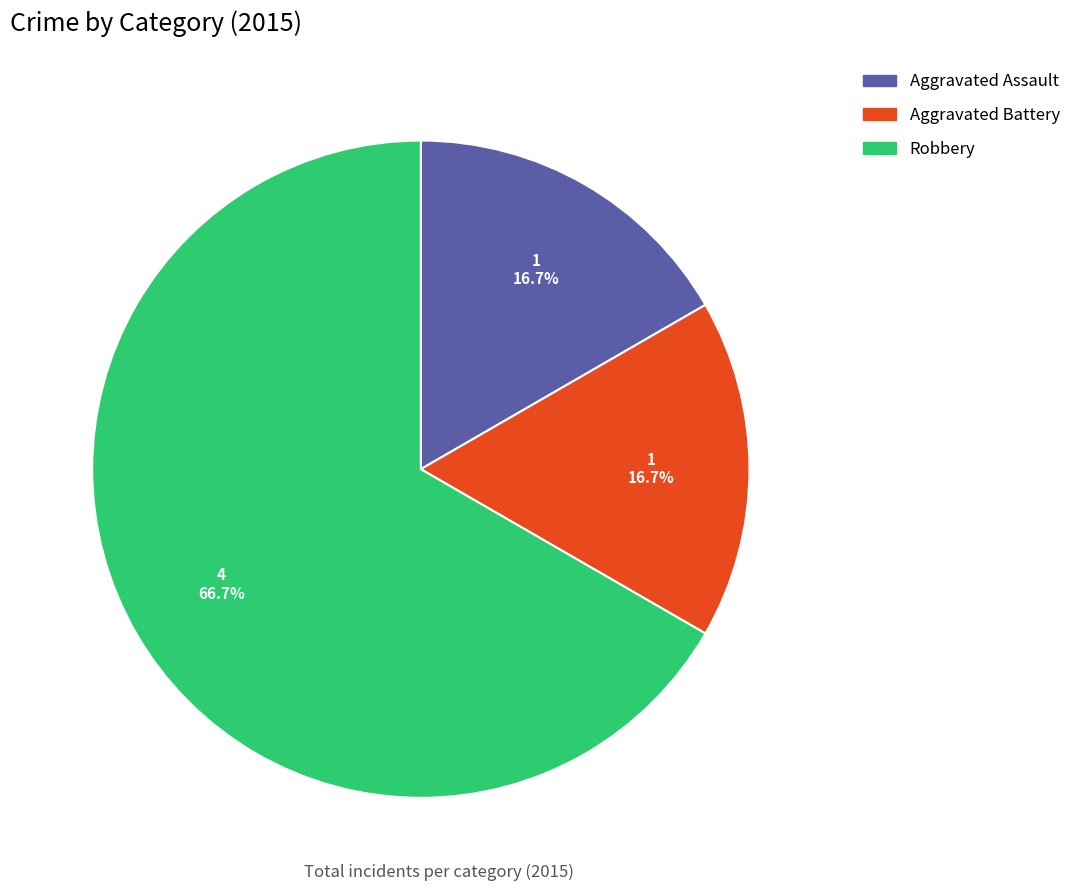

The Robbery slice represents 53% of the pie. True or false?

False